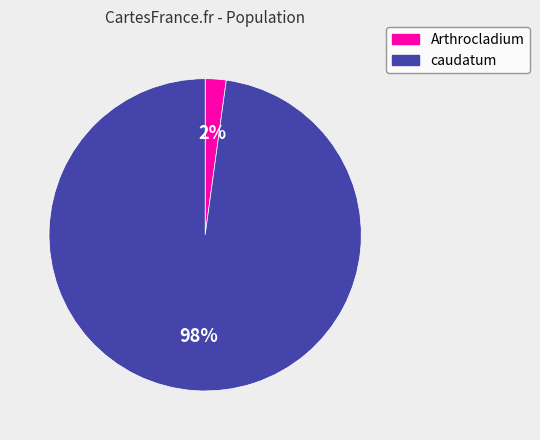

What percentage is the Arthrocladium slice, to the nearest percent?

2%